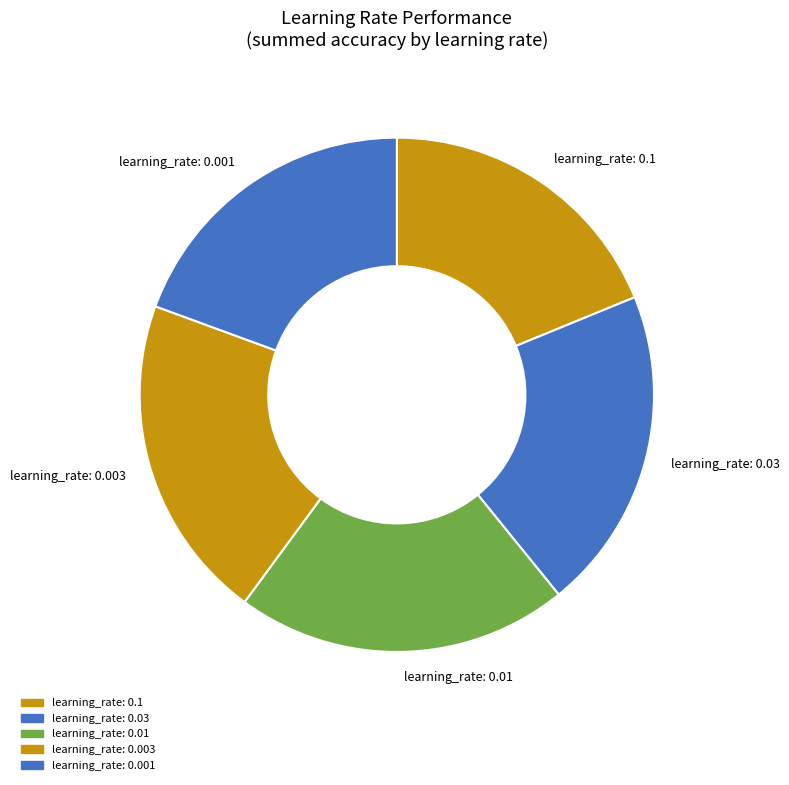

Which slice is the smallest?

learning_rate: 0.1